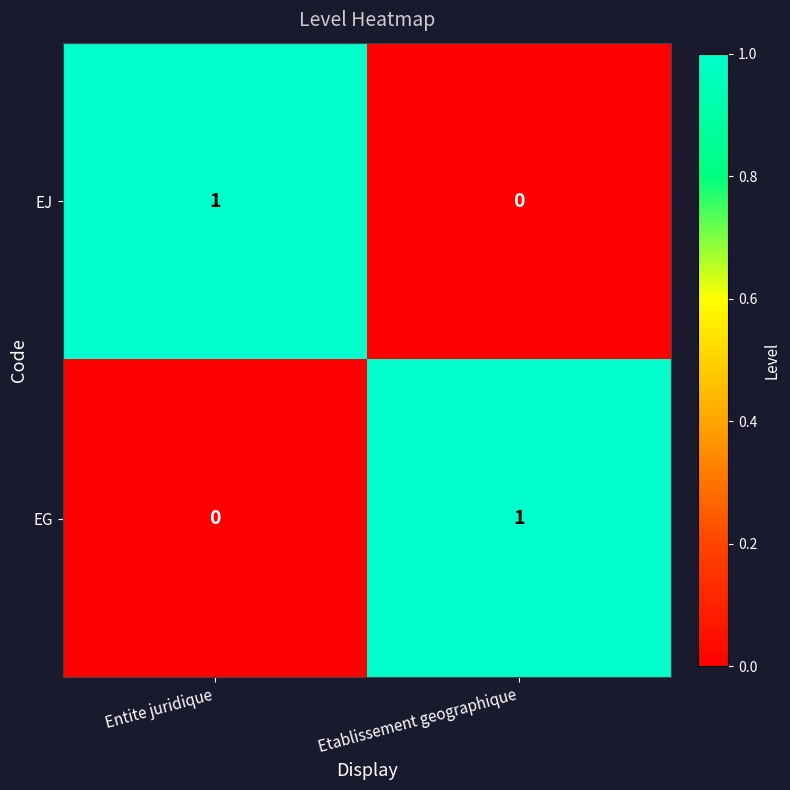

The value of EG at Etablissement geographique is 1. True or false?

True